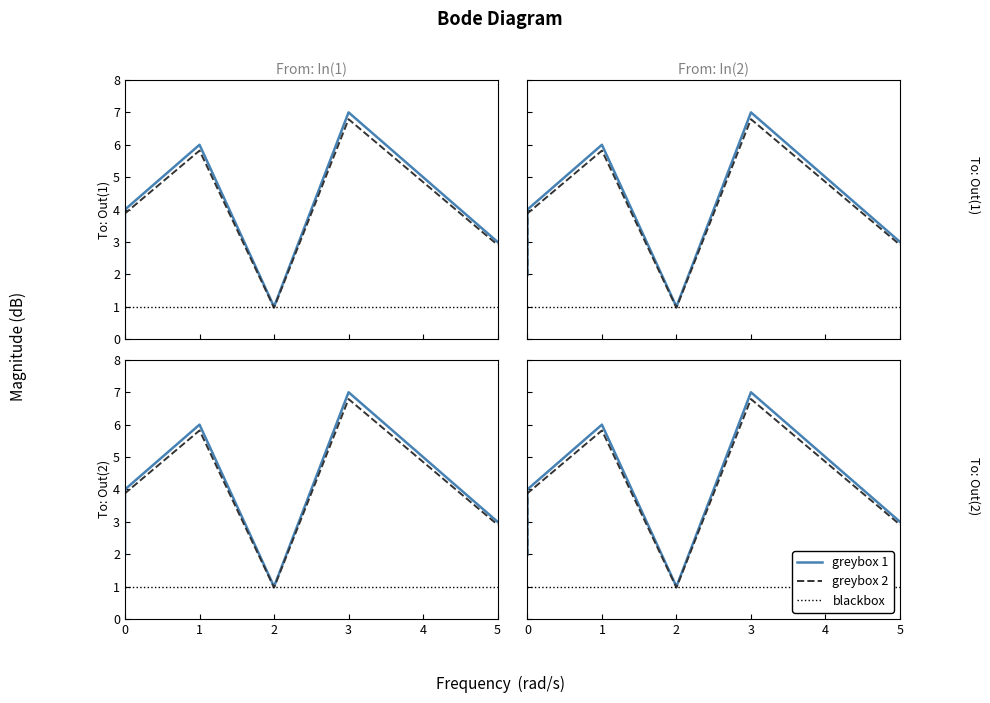

What is the difference between the highest and lowest values at 5?

2.0